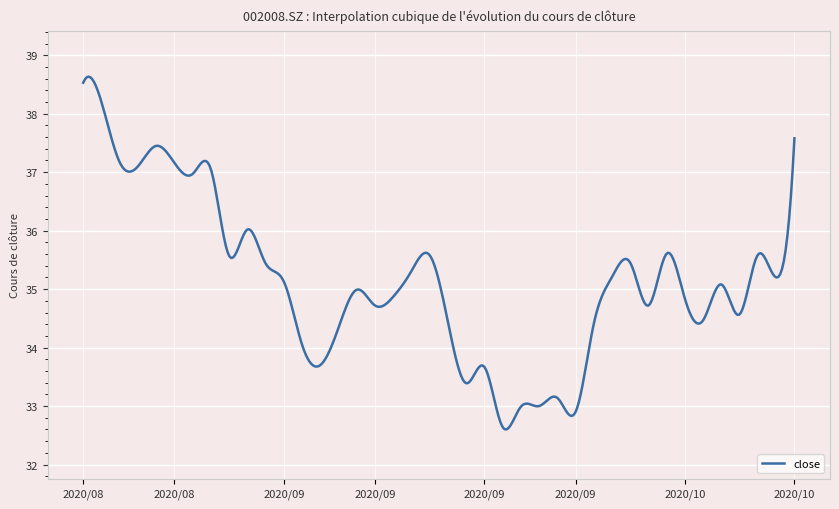

What is the smallest value displayed?

32.6